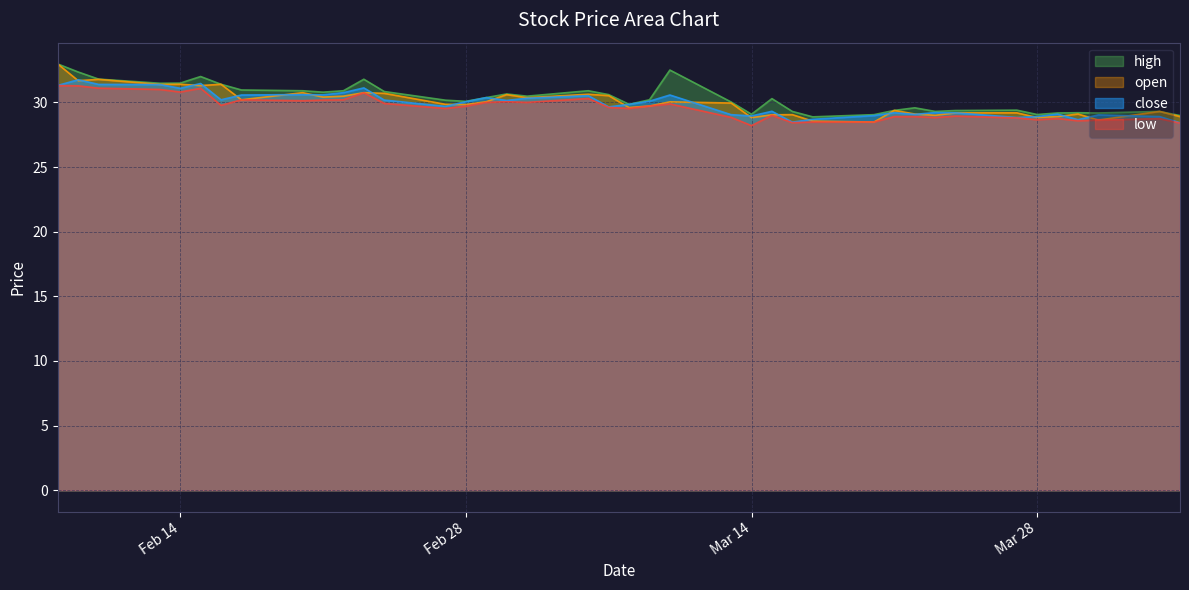

What is the smallest value displayed?

28.2